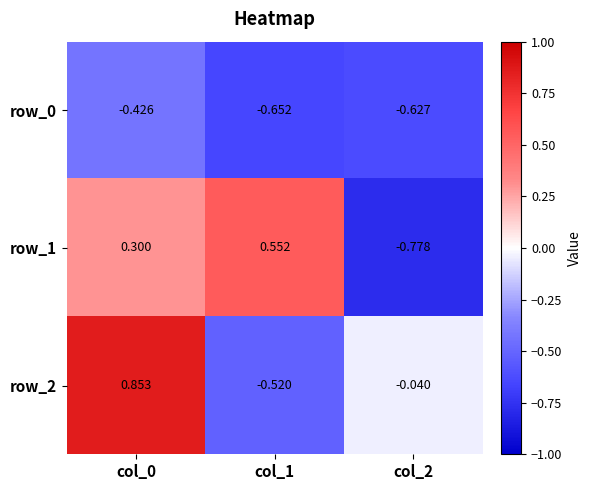

Between col_0 and col_2, which series saw the biggest shift?

row_1